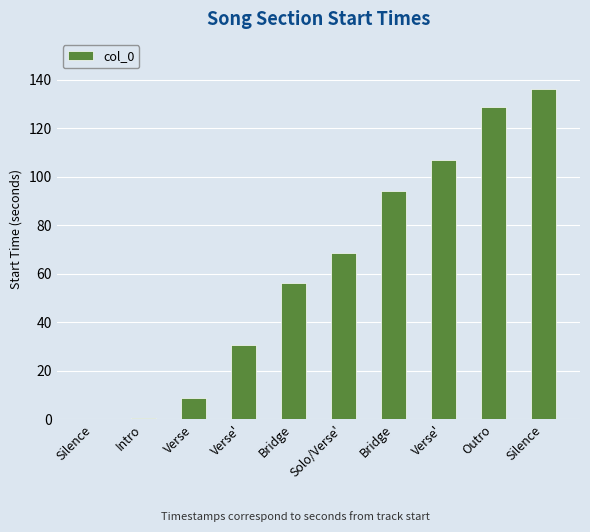

What is the change in value from Intro to Solo/Verse'?

+68.2